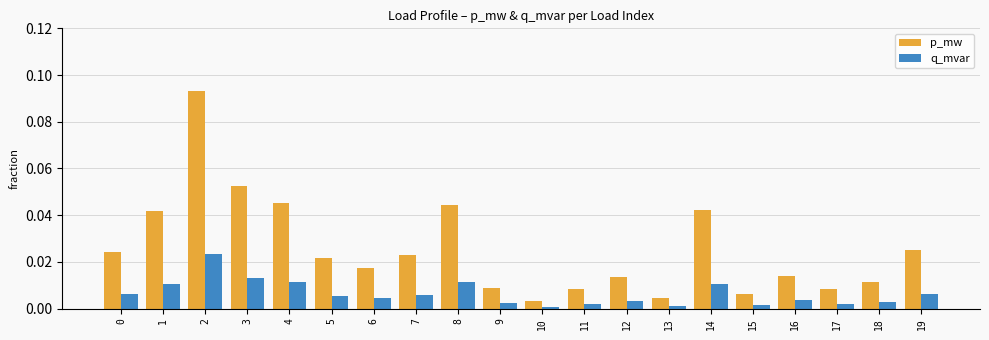

Which series has the largest total across all categories?

p_mw